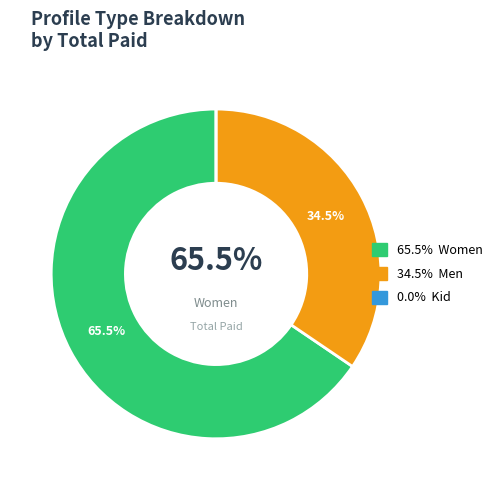

Does any single category account for the majority?

Yes